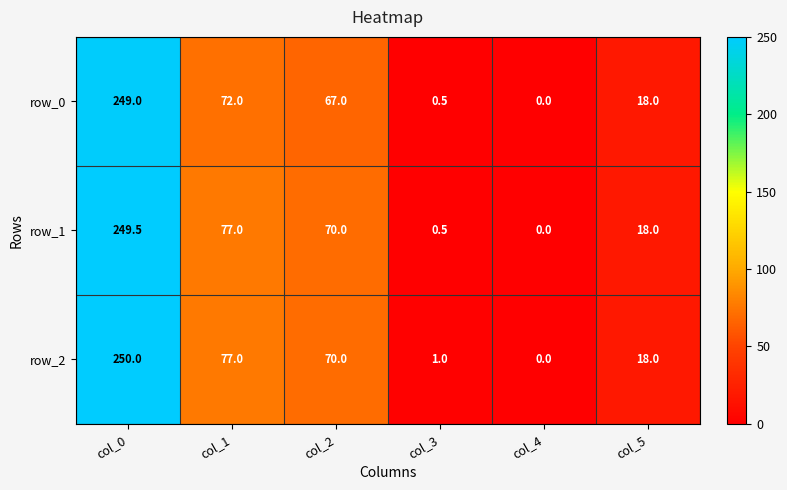

Is the value of row_0 at col_2 greater than the value of row_2 at col_1?

No